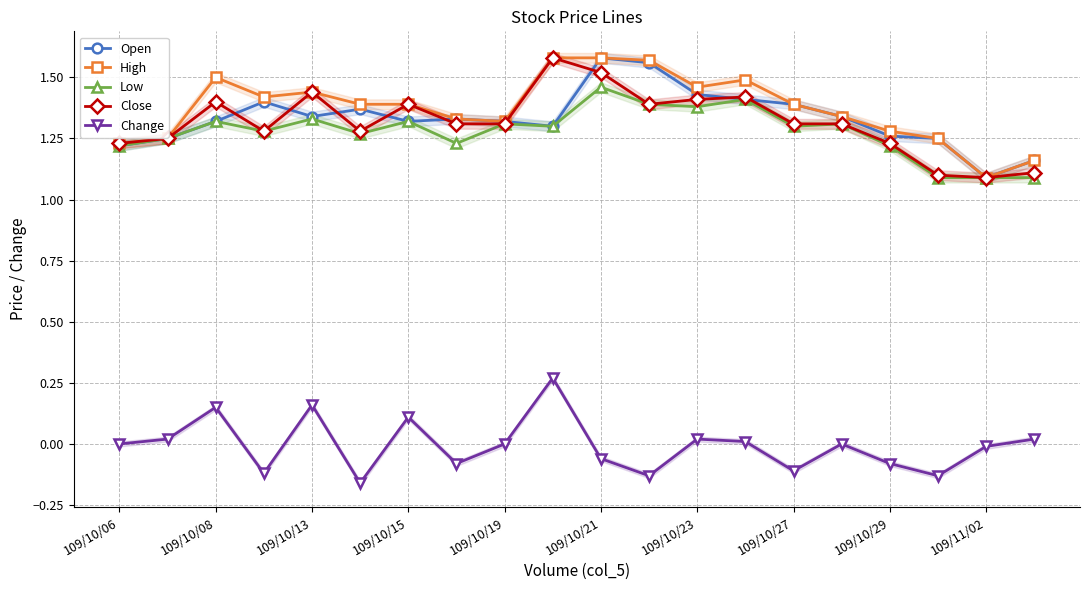

How many High values are between 1 and 2?

20